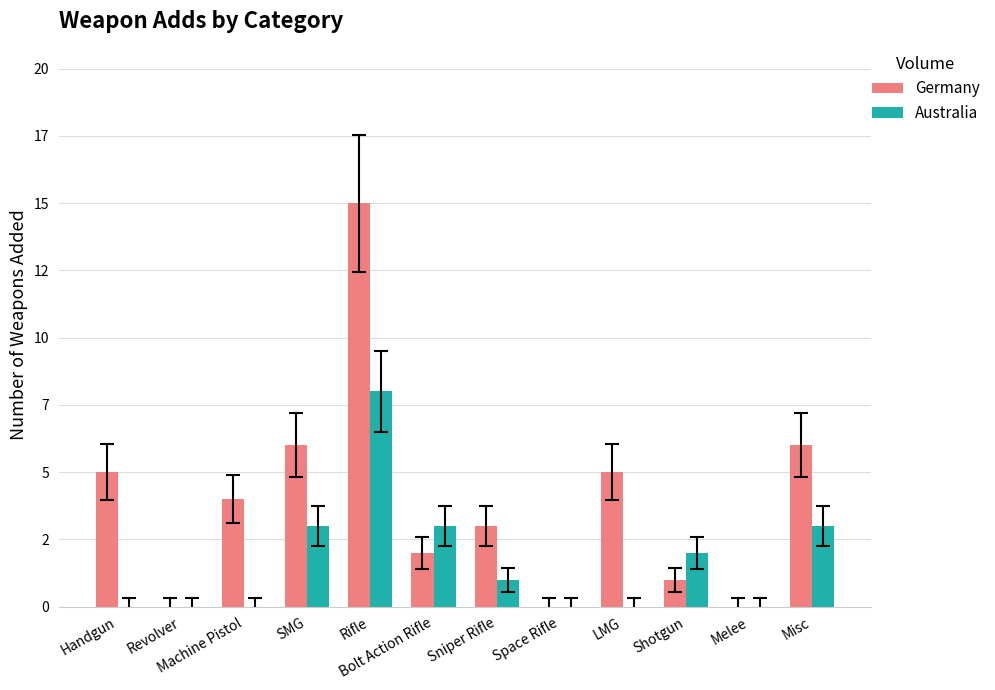

What are all the series names shown in the legend?

Germany, Australia